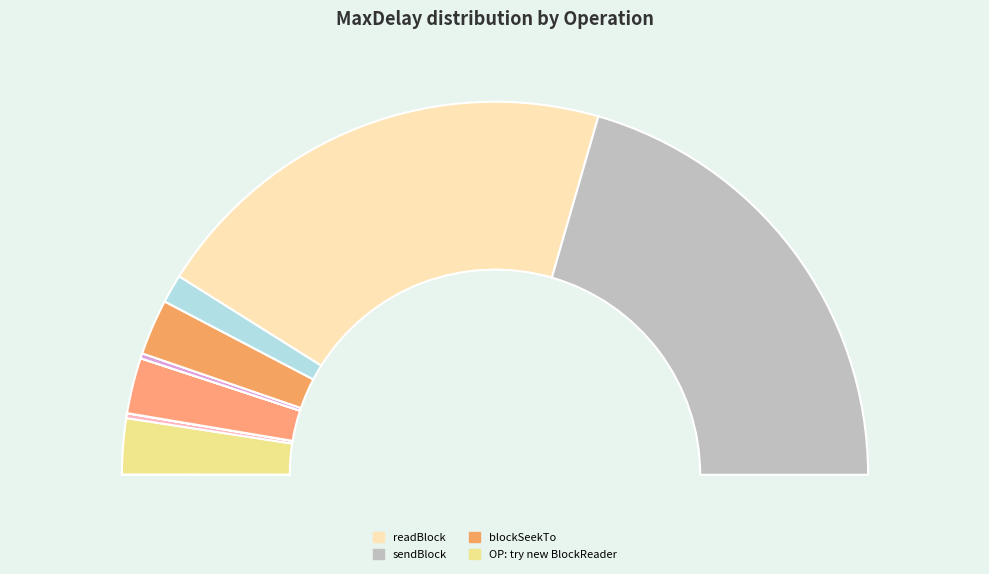

What is the ratio of the value at blockSeekTo to the value at getBlockLocations?

329.4